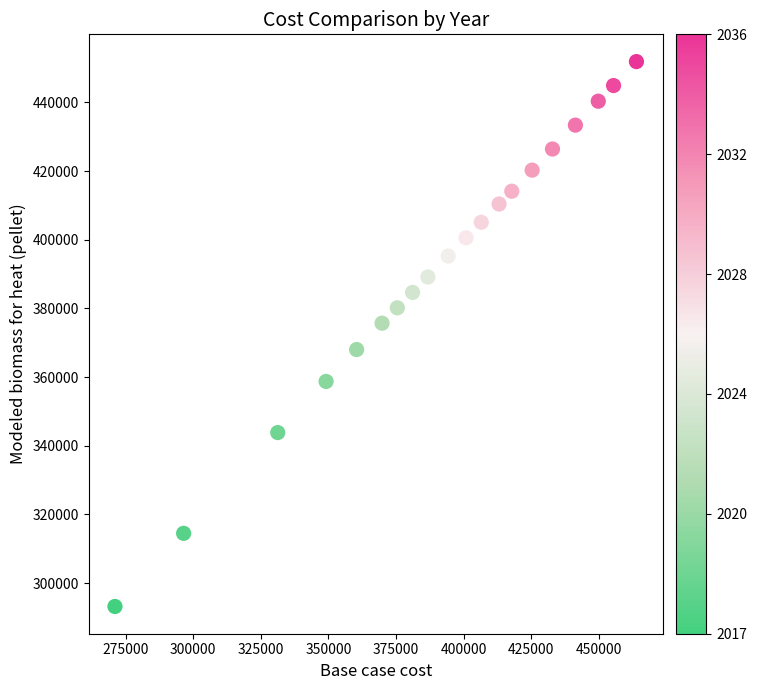

What is the range of X values (max minus min)?

192782.0